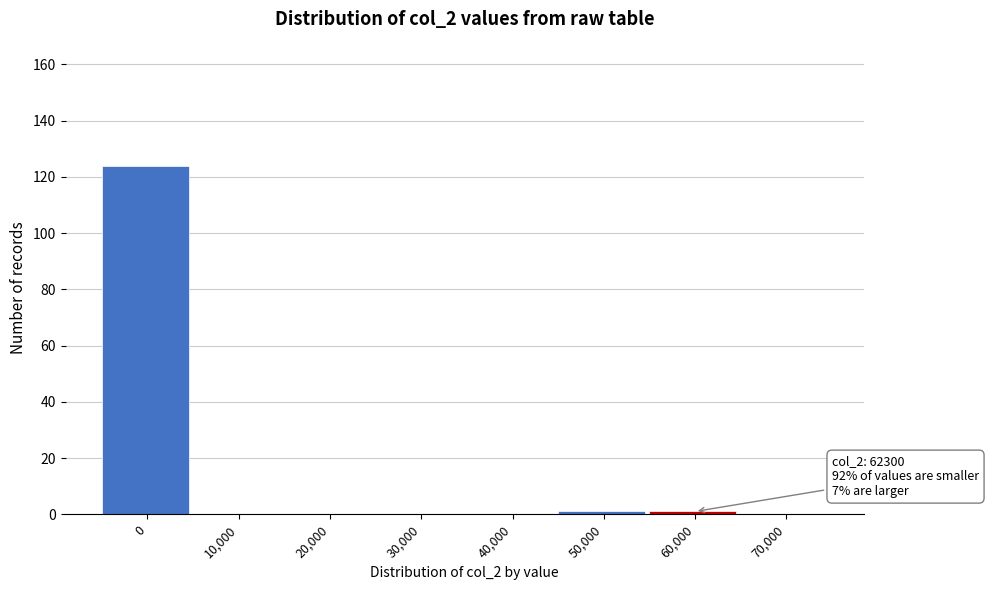

Reading left to right, what are all the values shown in this chart?

0=124	10,000=0	20,000=0	30,000=0	40,000=0	50,000=1	60,000=1	70,000=0